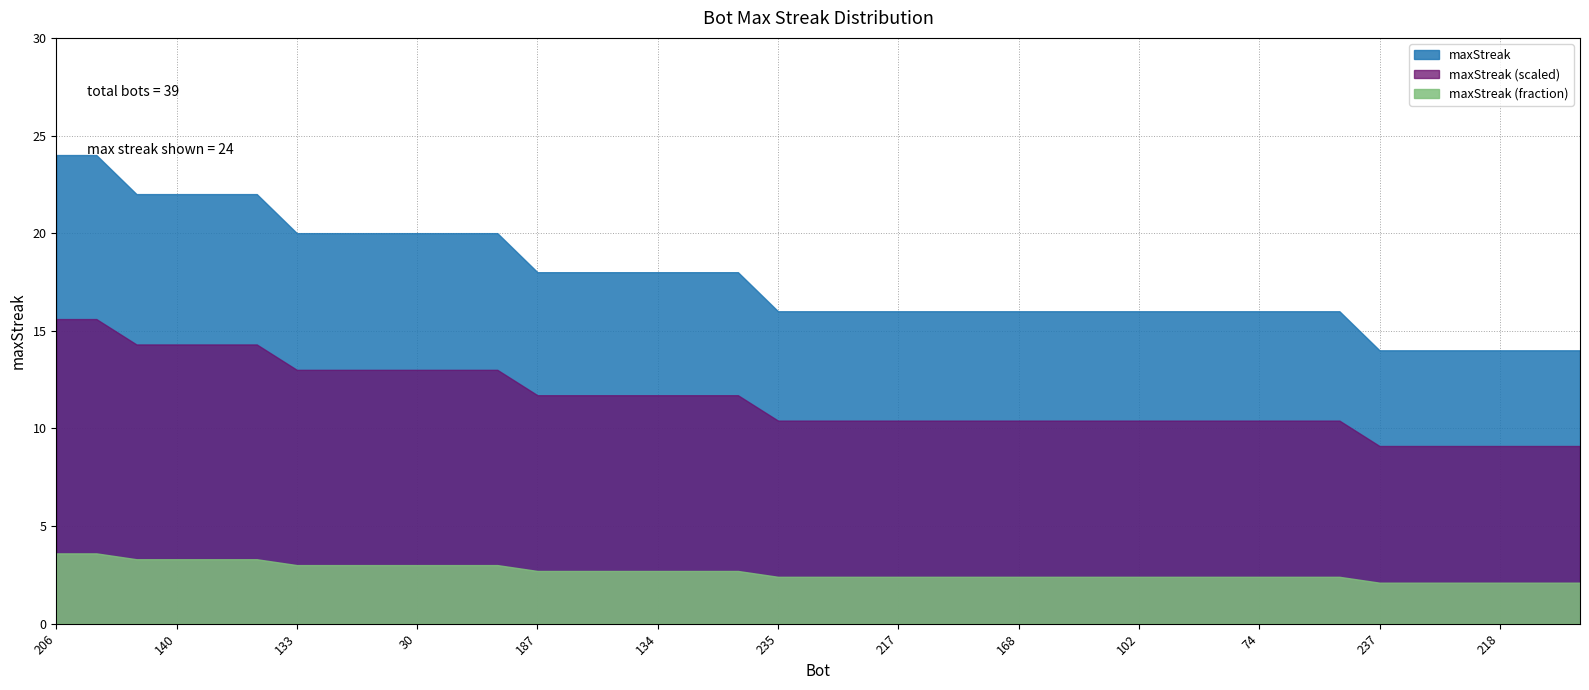

True or false: the data has more than 0 interior local peaks.

False